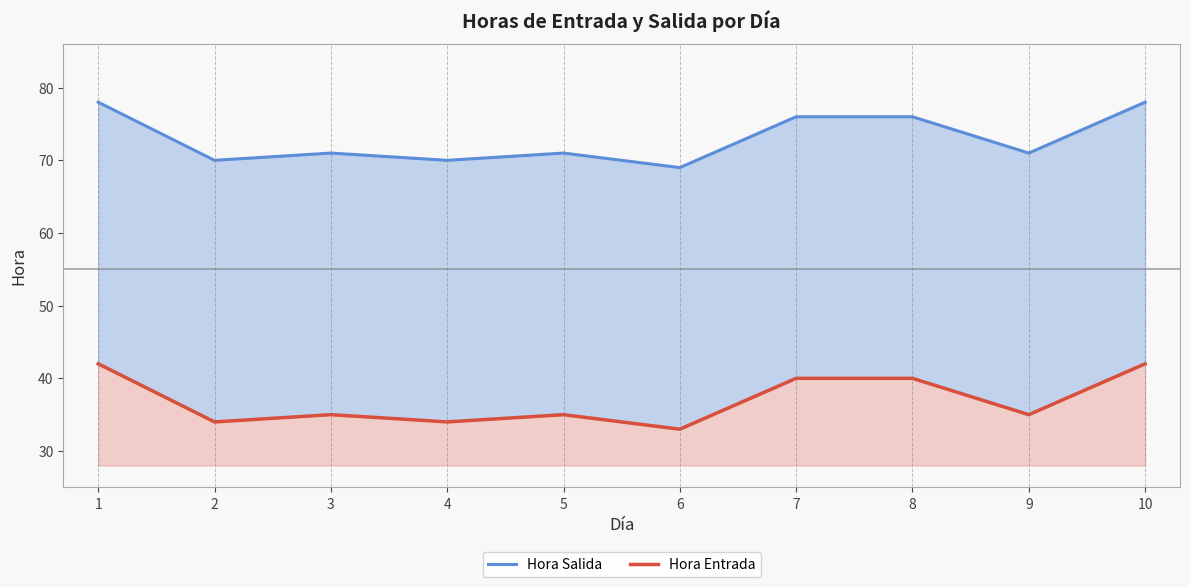

Reading left to right, list all the values displayed in this chart.

Hora Salida: 78	70	71	70	71	69	76	76	71	78
Hora Entrada: 42	34	35	34	35	33	40	40	35	42